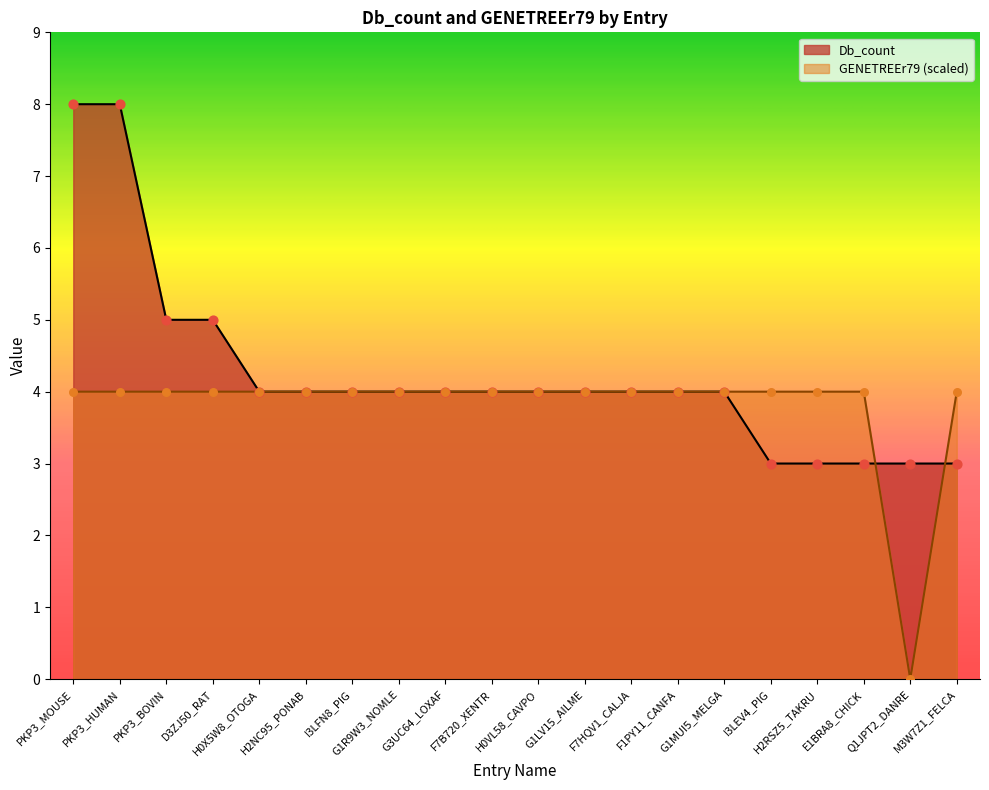

What are all the series names shown in the legend?

Db_count, GENETREEr79 (scaled)